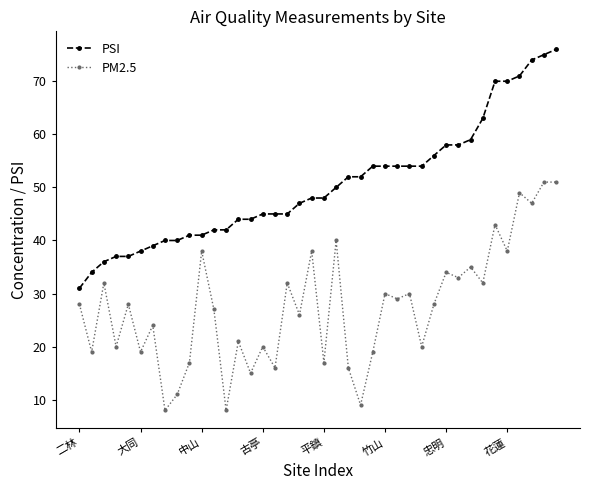

Reading left to right, list all the values displayed in this chart.

PSI: 31	34	36	37	37	38	39	40	40	41	41	42	42	44	44	45	45	45	47	48	48	50	52	52	54	54	54	54	54	56	58	58	59	63	70	70	71	74	75	76
PM2.5: 28	19	32	20	28	19	24	8	11	17	38	27	8	21	15	20	16	32	26	38	17	40	16	9	19	30	29	30	20	28	34	33	35	32	43	38	49	47	51	51